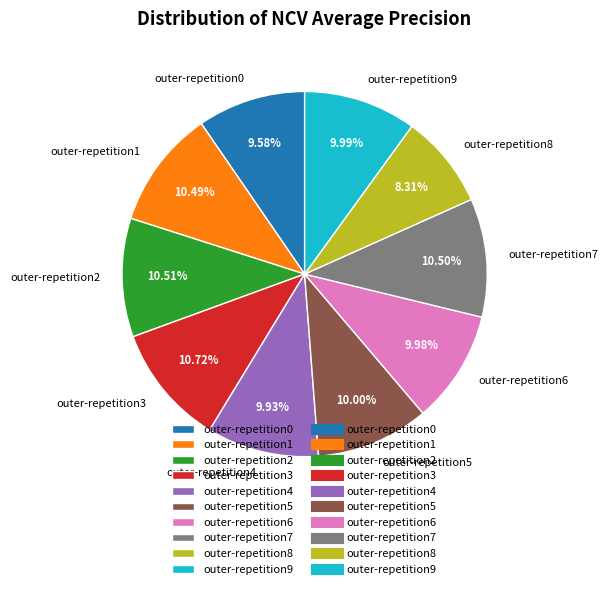

Do outer-repetition2 and outer-repetition8 together represent more than half of the pie?

No